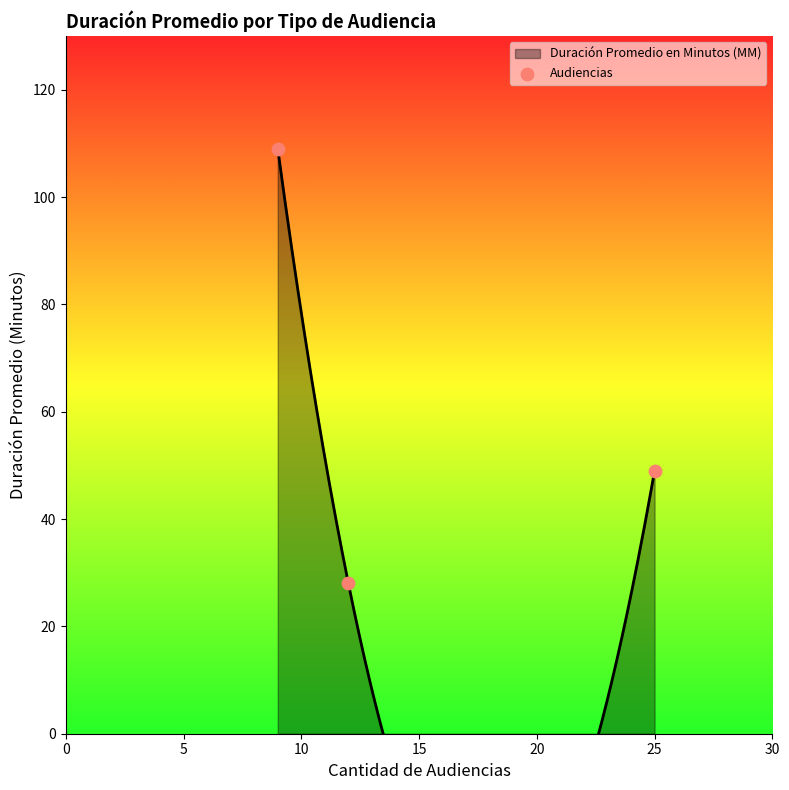

Between 0 and 5, which is larger?

5